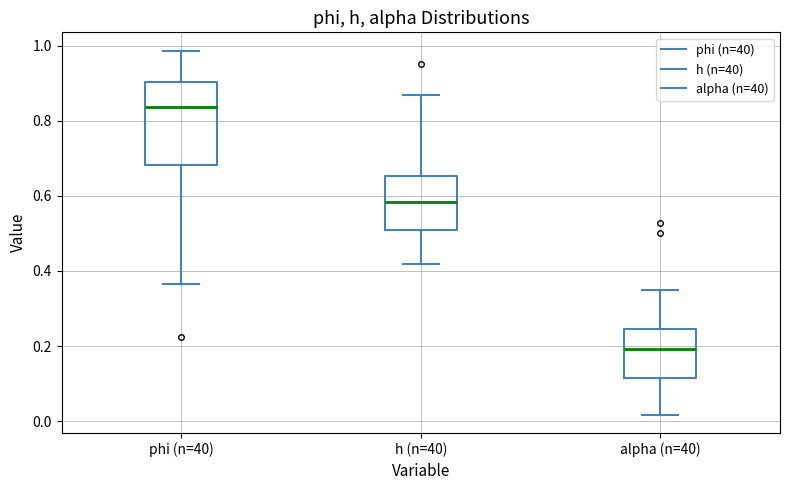

Reading left to right, transcribe this box plot: for each box, give where its median line is, the range the box spans, and where its two whiskers end, as read against the y-axis. The values are not printed on the chart, so give them approximately, as read against the axis.

phi (n=40): median 0.84, box 0.68 to 0.90, whiskers 0.36 to 0.98
h (n=40): median 0.58, box 0.52 to 0.66, whiskers 0.42 to 0.86
alpha (n=40): median 0.20, box 0.12 to 0.24, whiskers 0.02 to 0.36